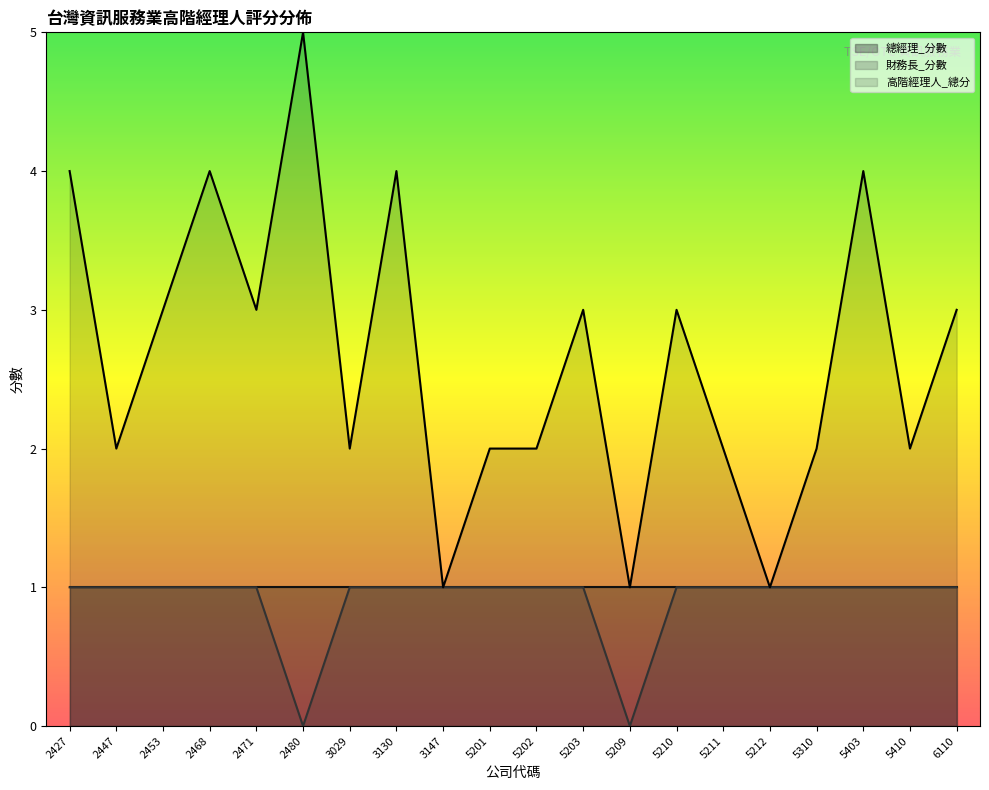

What is the value of the 財務長_分數 point at the 14th from the left?

1